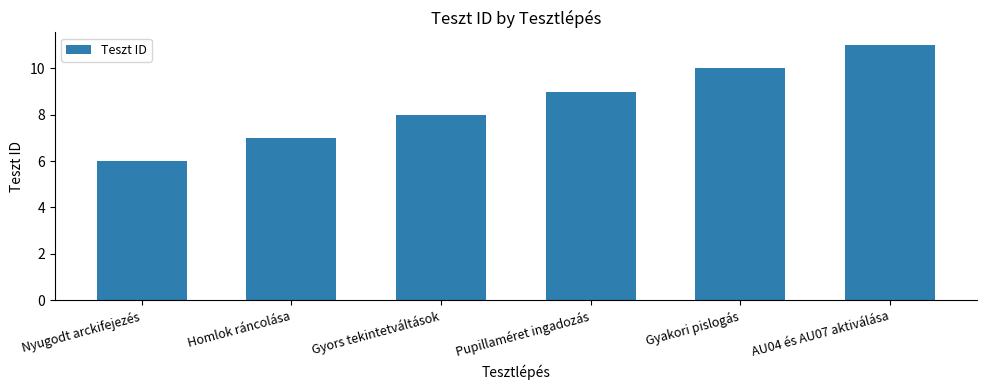

What position from the left is Nyugodt arckifejezés?

1